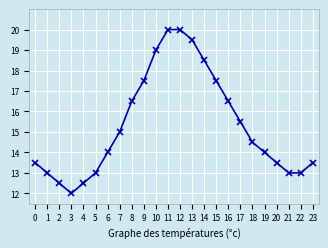

What is the ratio of the value at 23 to the value at 5?

1.0